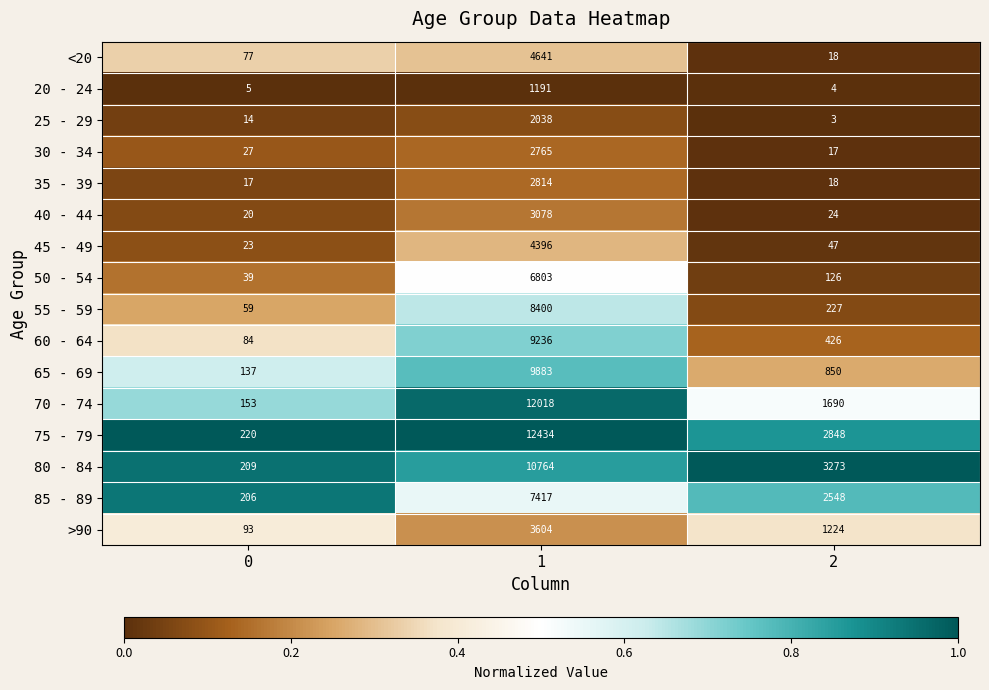

Is the value of 25 - 29 at 0 greater than the value of 55 - 59 at 2?

No